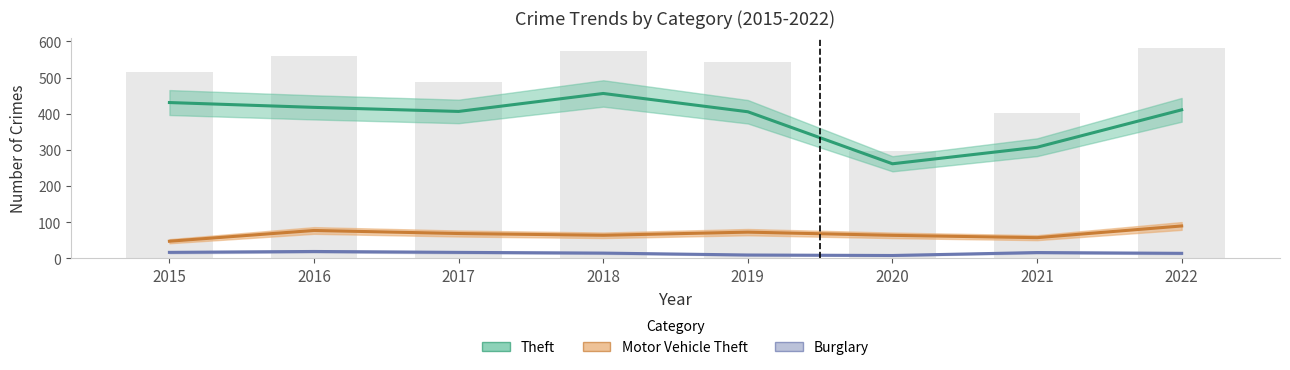

At which category does the chart reach its minimum across all series?

2020